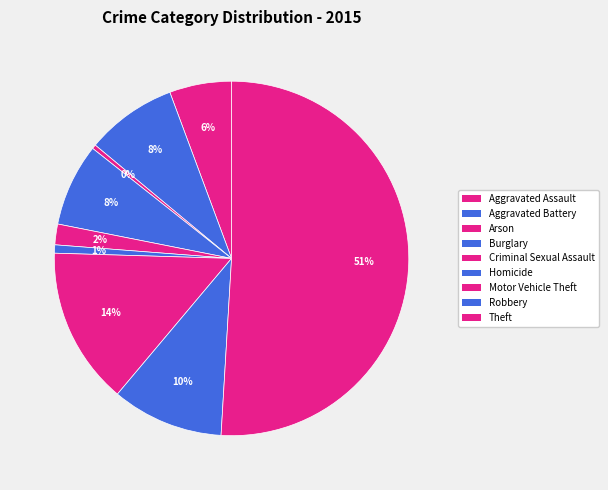

Which category has the smallest portion of the pie?

Arson